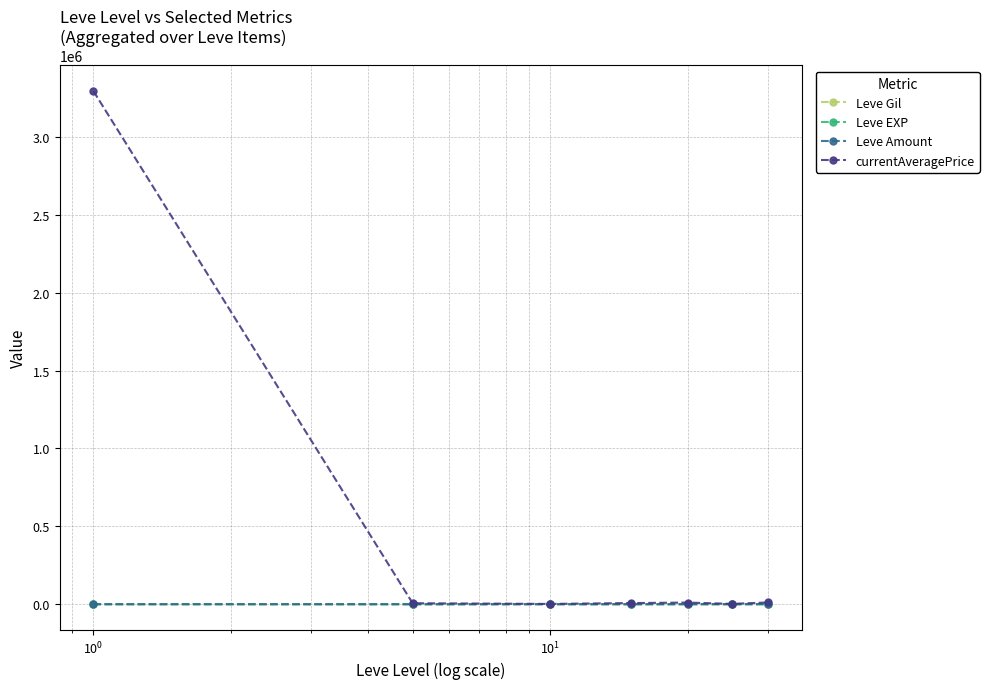

Which series has the largest total across all categories?

currentAveragePrice